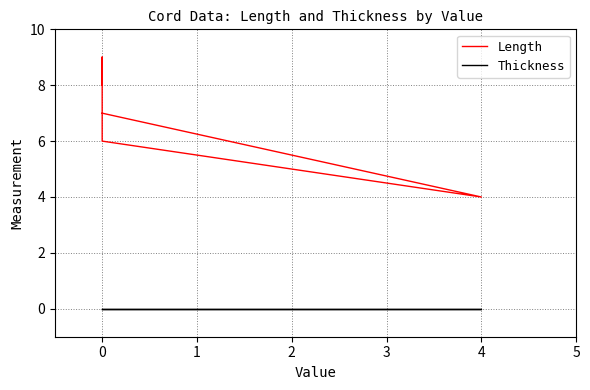

What is the greatest value displayed?

9